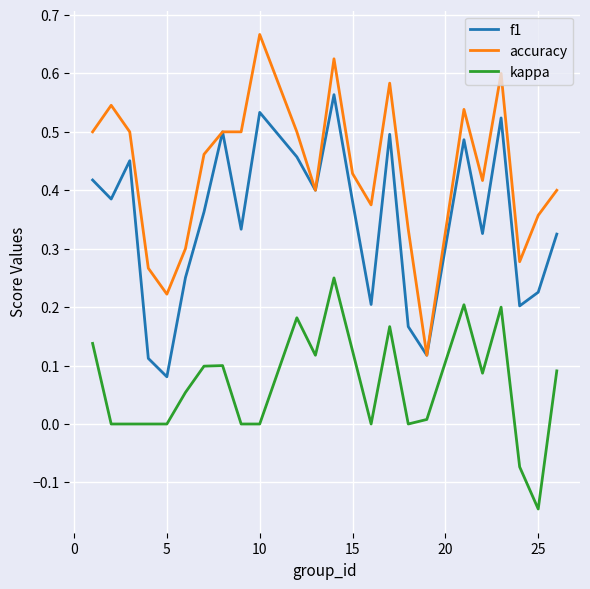

True or false: f1 and kappa intersect in this chart.

False